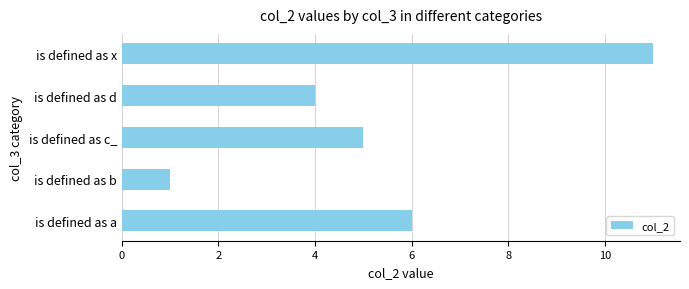

Which category has the lowest value across all series?

is defined as b